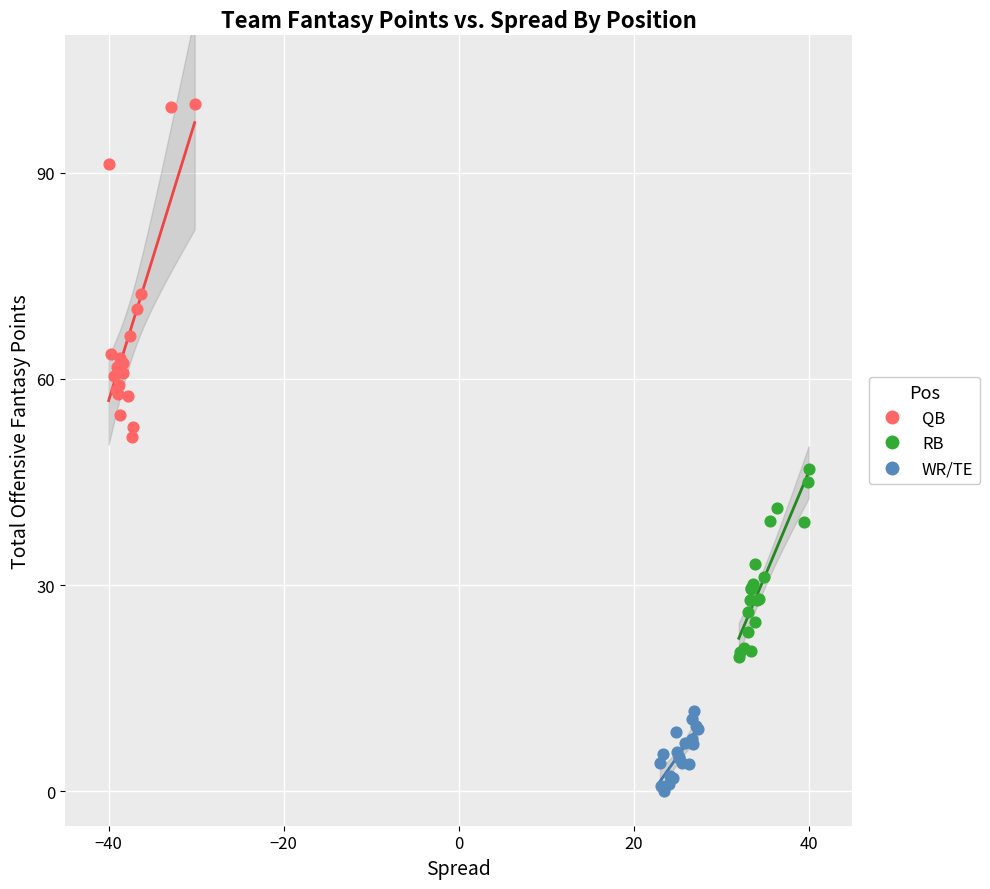

Which series reaches the maximum Y coordinate?

QB